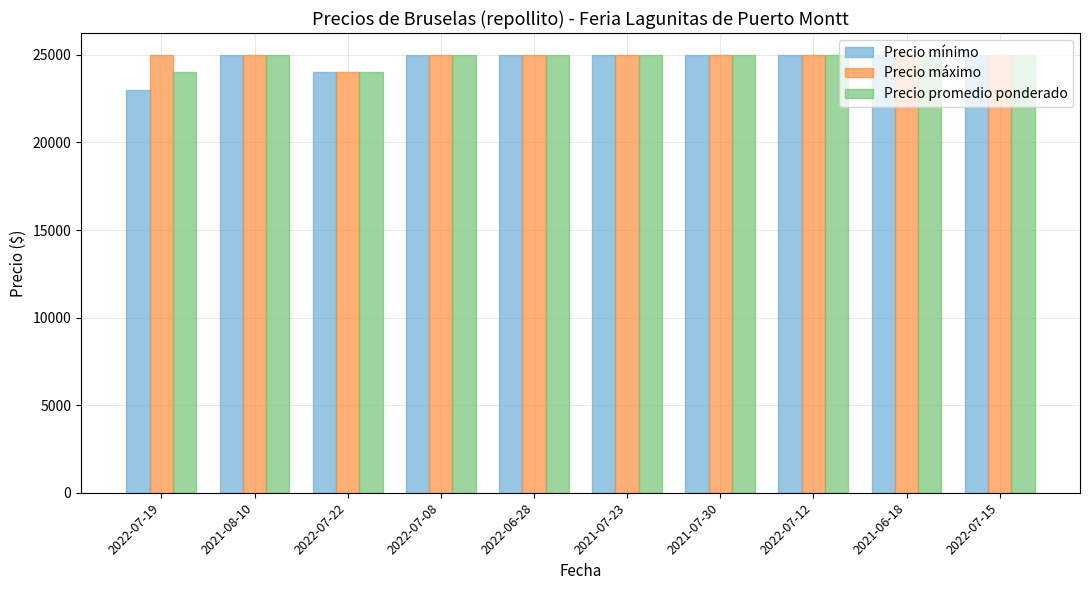

What is the sum of the Precio mínimo values at 2021-06-18 and 2022-07-22?

49000